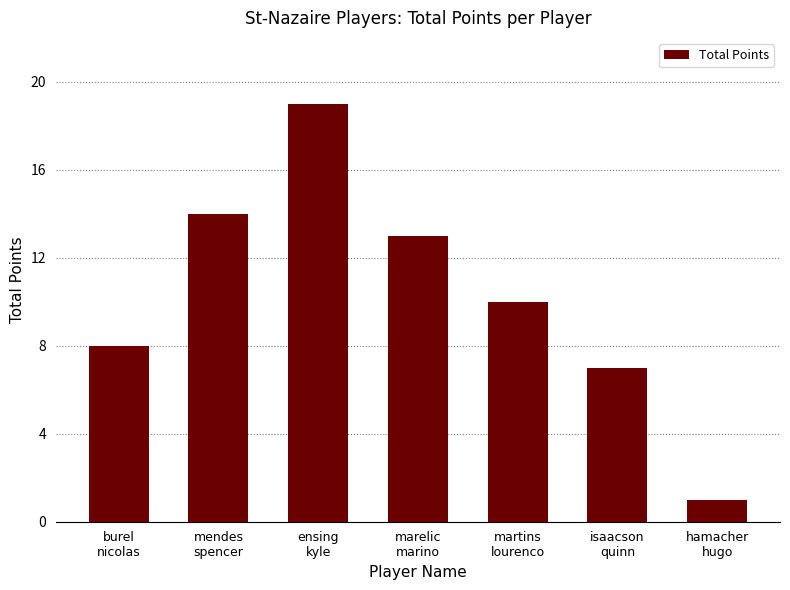

How many values are below 10?

3